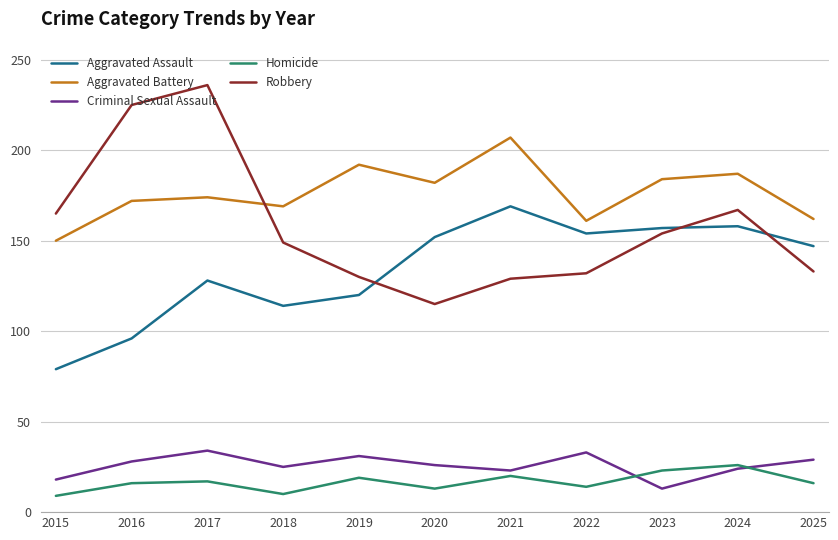

The Aggravated Battery series shows 150 at 2015. True or false?

True